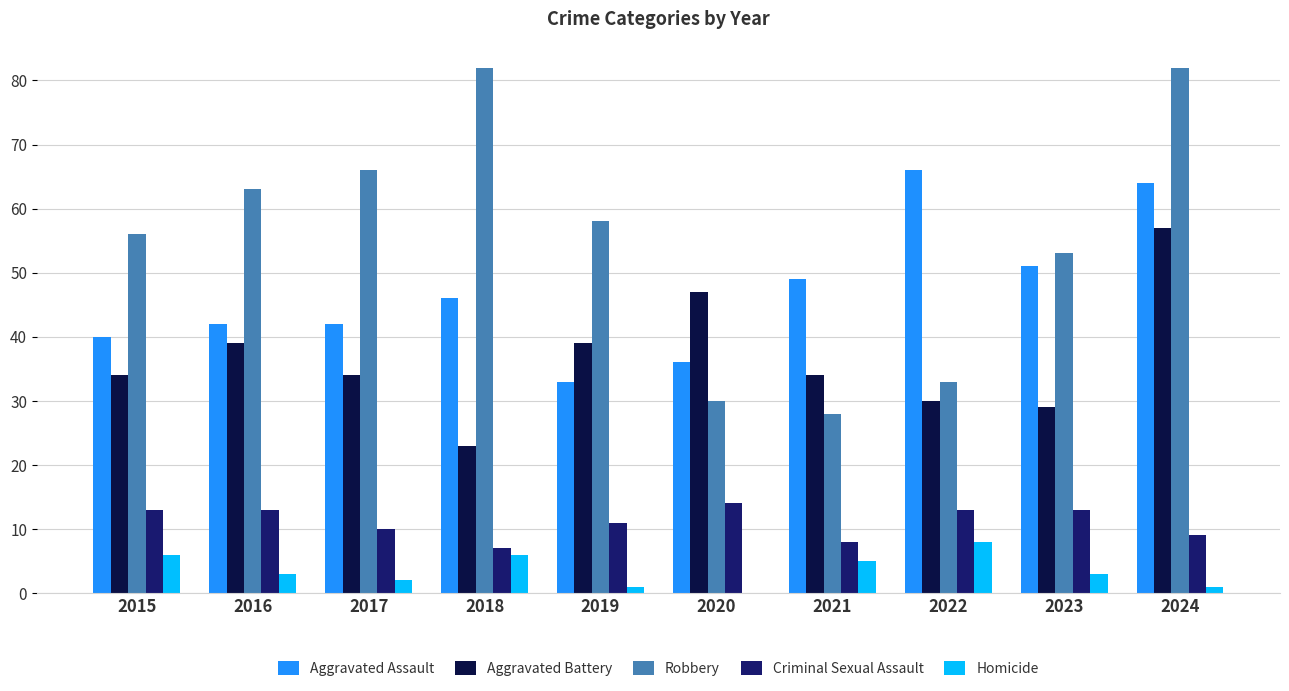

What is the sum of all Robbery values?

551